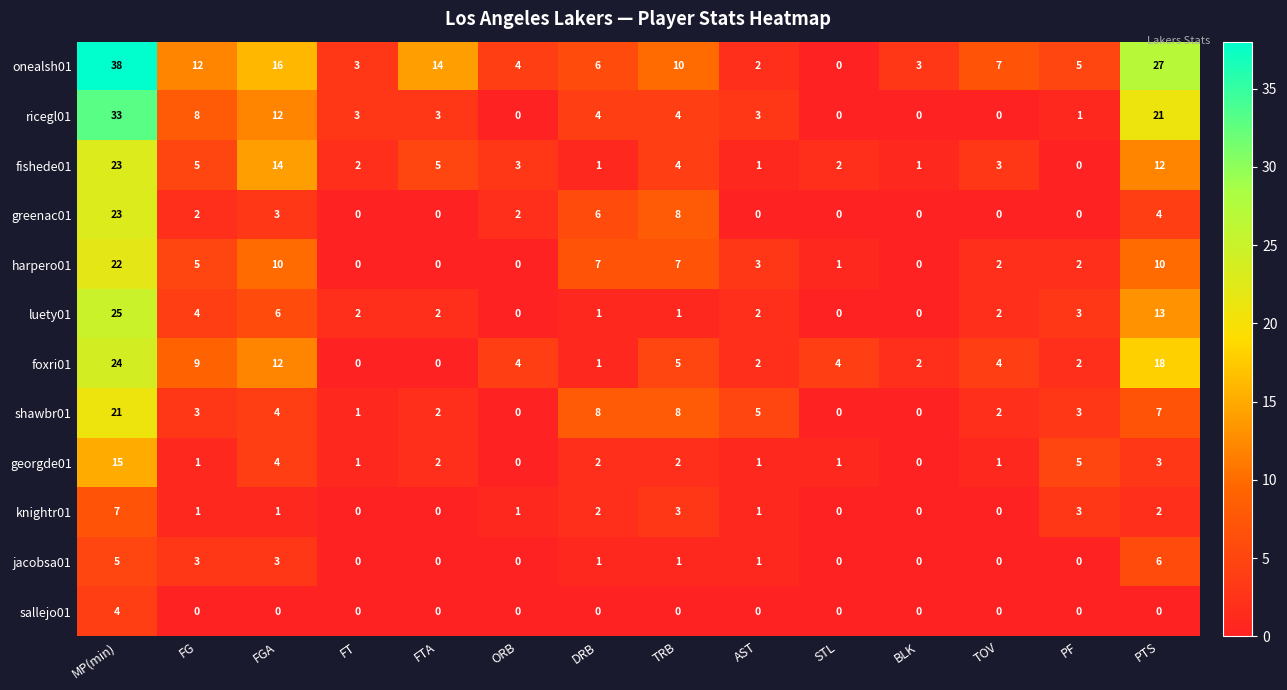

The onealsh01 series shows 0 at STL. True or false?

True